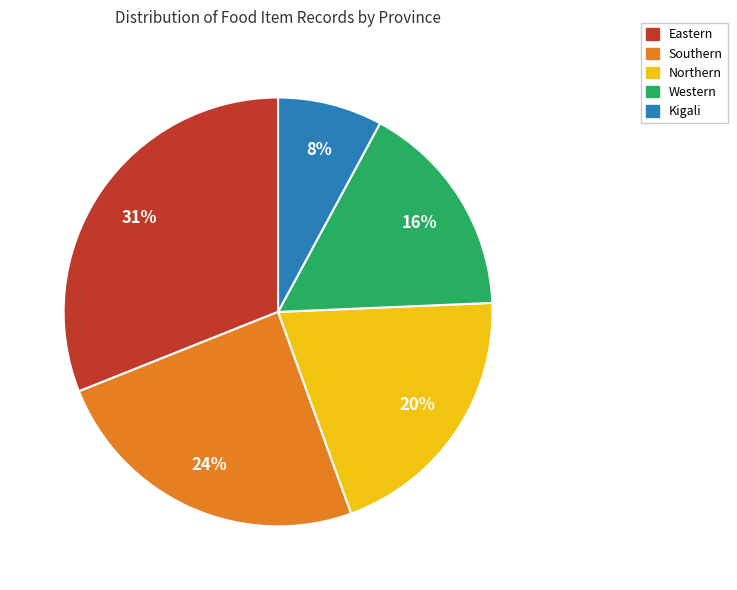

The Southern slice represents 33% of the pie. True or false?

False